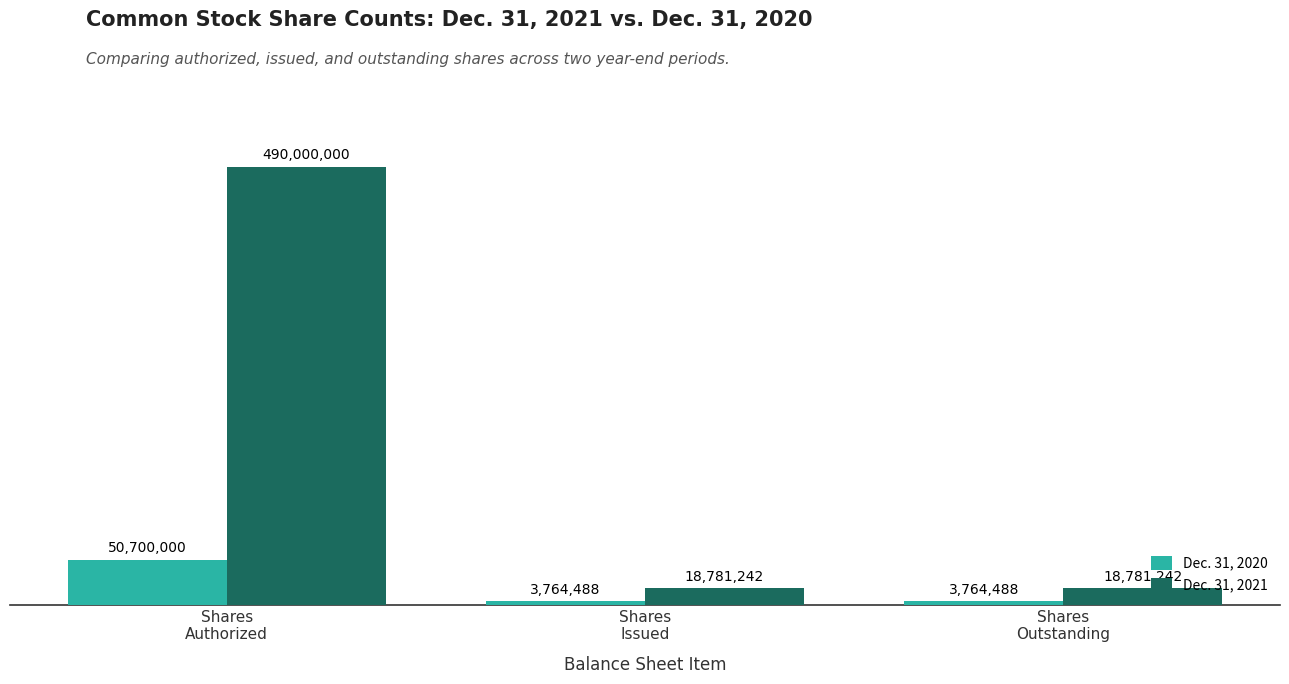

Reading left to right, what are all the values shown in this chart?

Dec. 31, 2020: 50700000	3764488	3764488
Dec. 31, 2021: 490000000	18781242	18781242